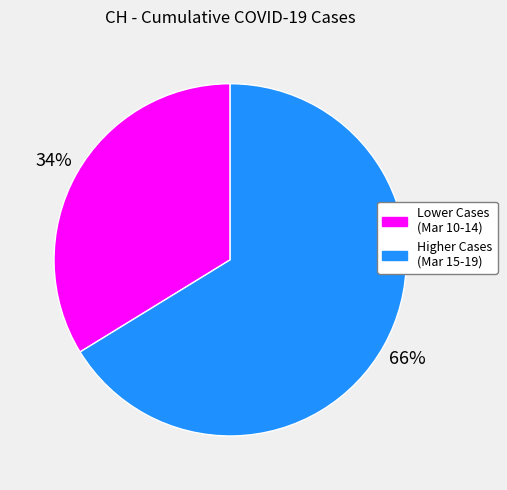

Rank the categories by value from lowest to highest.

Lower Cases (Mar 10-14), Higher Cases (Mar 15-19)